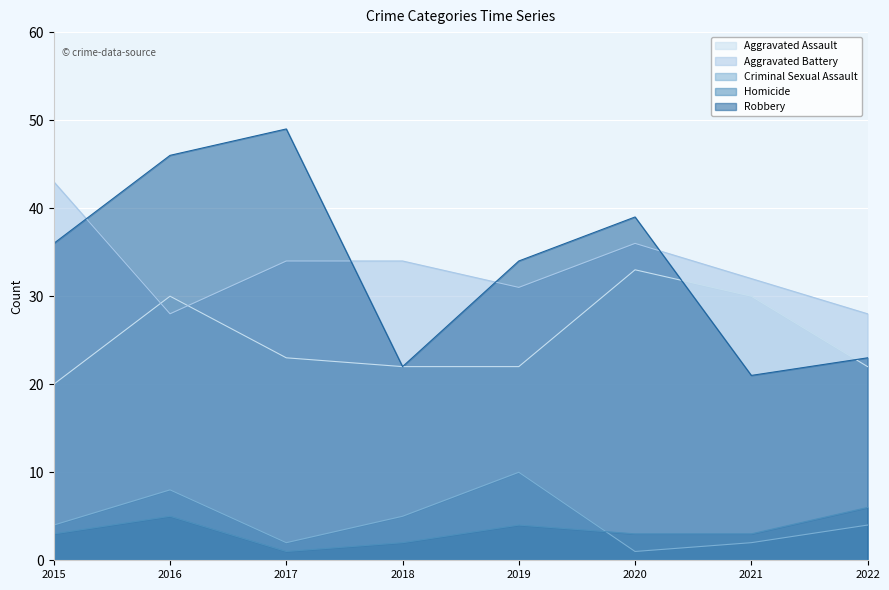

True or false: Aggravated Battery and Homicide cross at least once.

False